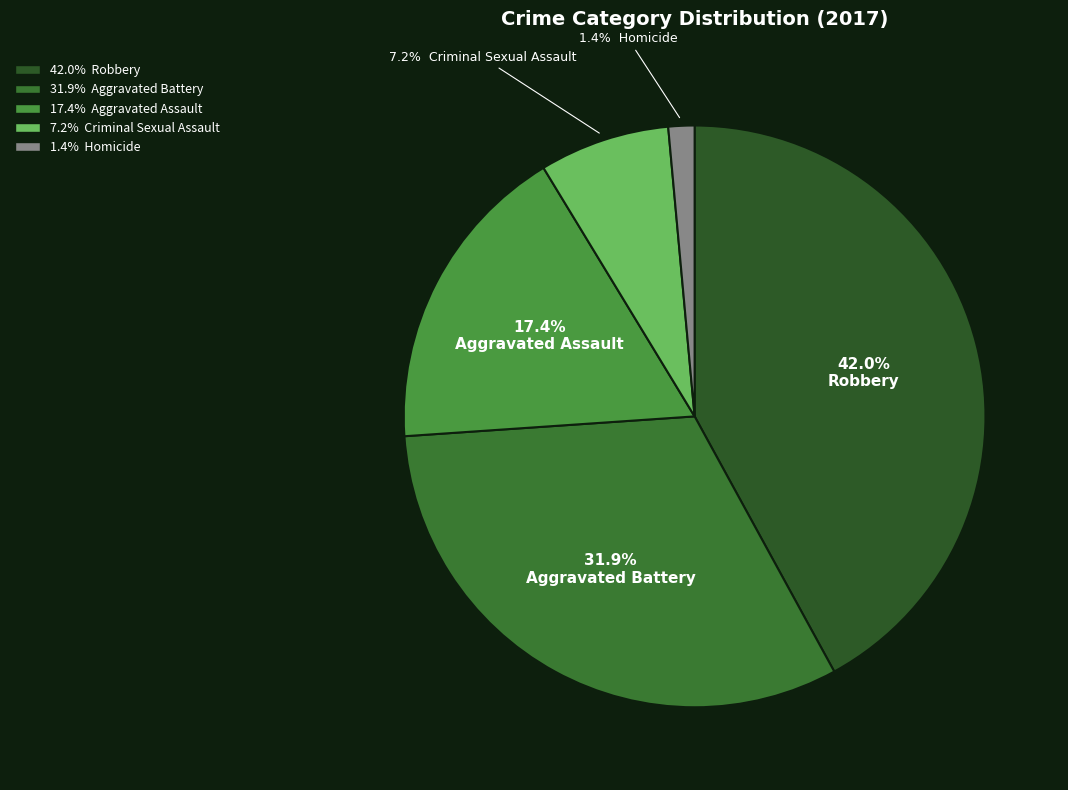

How many segments does this pie chart have?

5